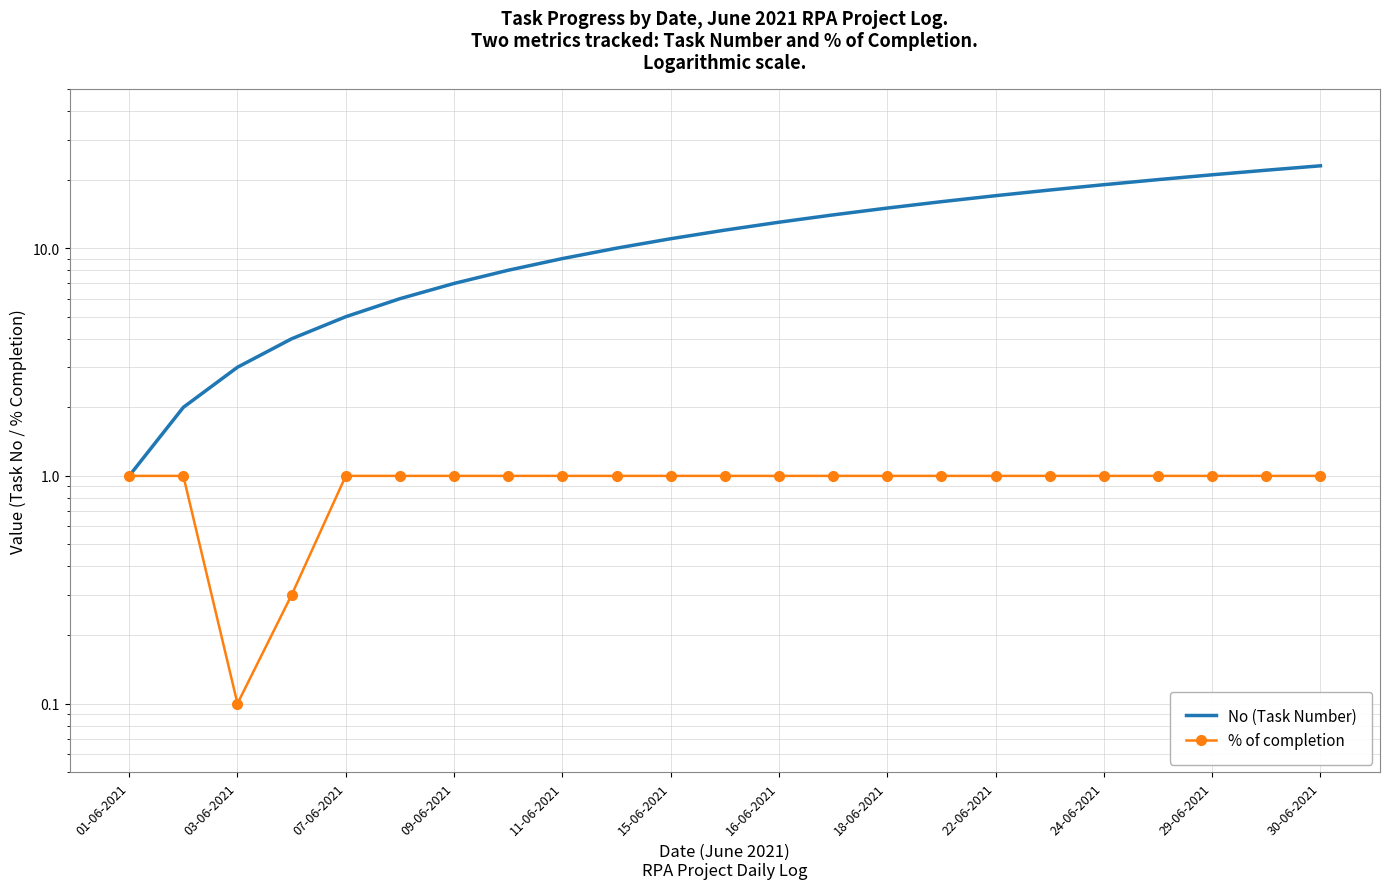

What is the lowest value of the No (Task Number) series?

1.0